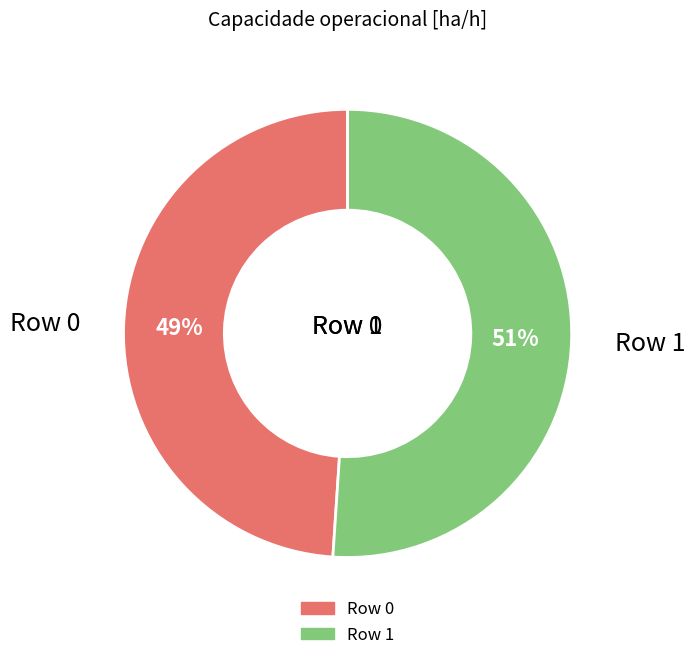

To the nearest percent, what portion does Row 0 represent?

49%